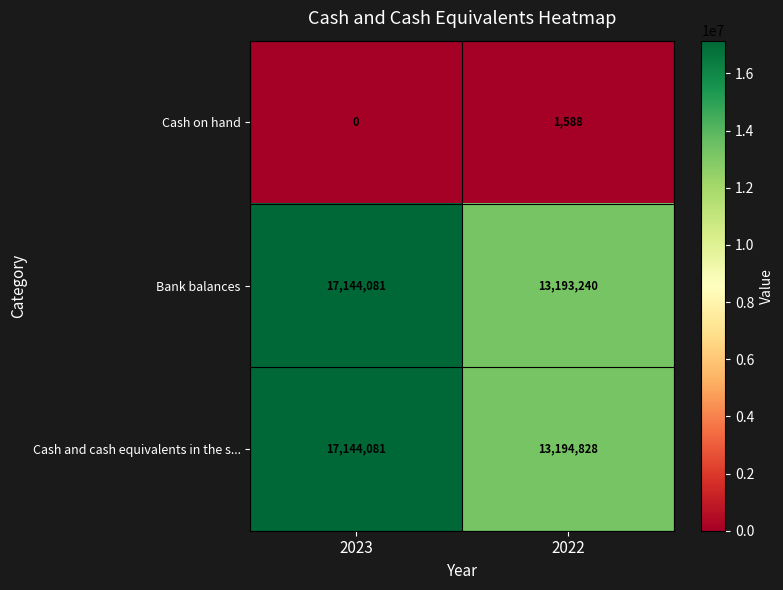

What is the difference between the Cash and cash equivalents in the s... values at 2023 and 2022?

3949253